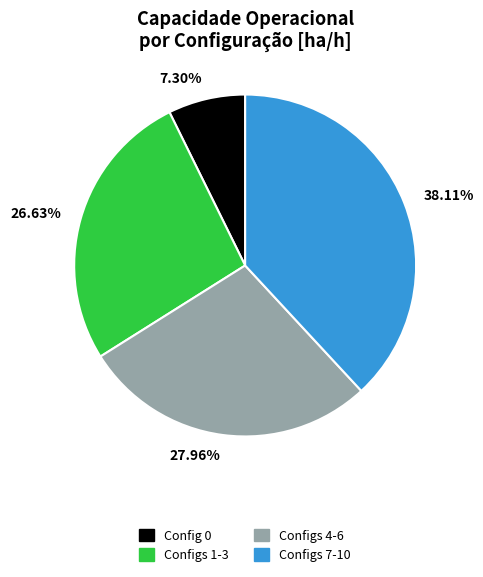

What is the ratio of the value at 27.96% to the value at 7.30%?

3.8